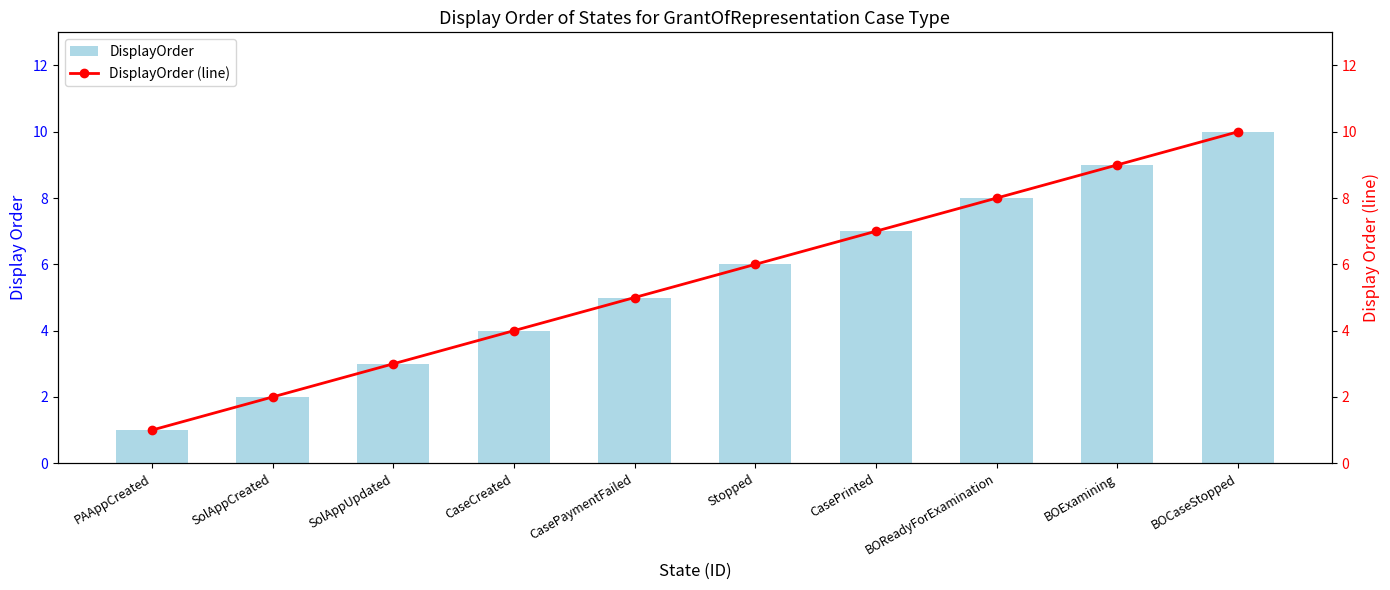

The value of DisplayOrder at CaseCreated is 1. True or false?

False